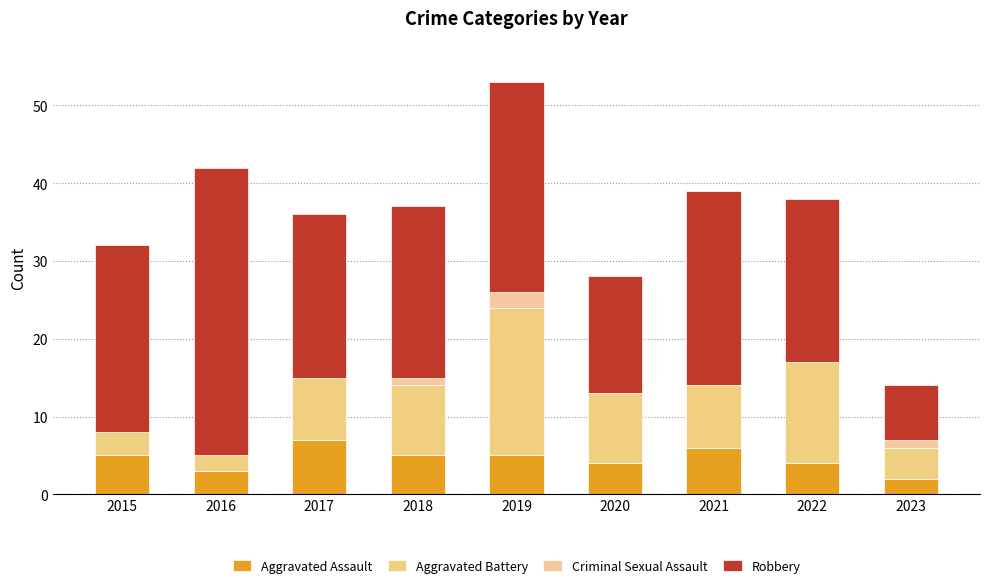

Which series changed the most between 2019 and 2020?

Robbery